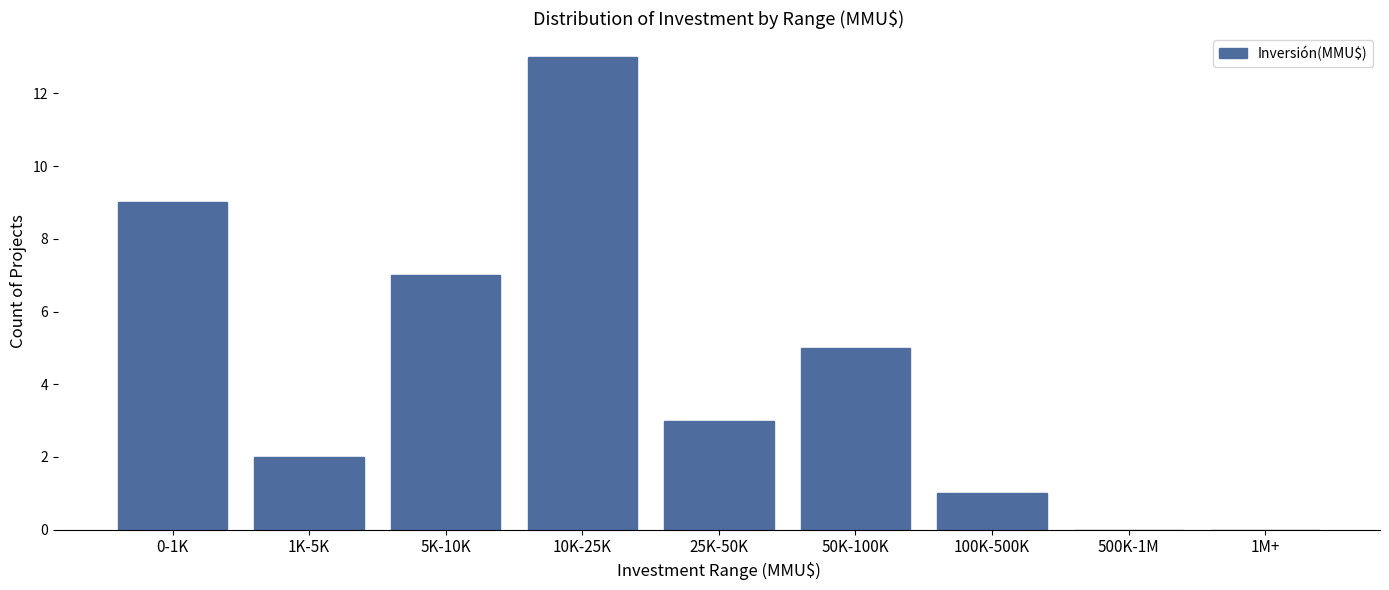

Reading right to left, list all the values displayed in this chart.

1M+=0	500K-1M=0	100K-500K=1	50K-100K=5	25K-50K=3	10K-25K=13	5K-10K=7	1K-5K=2	0-1K=9